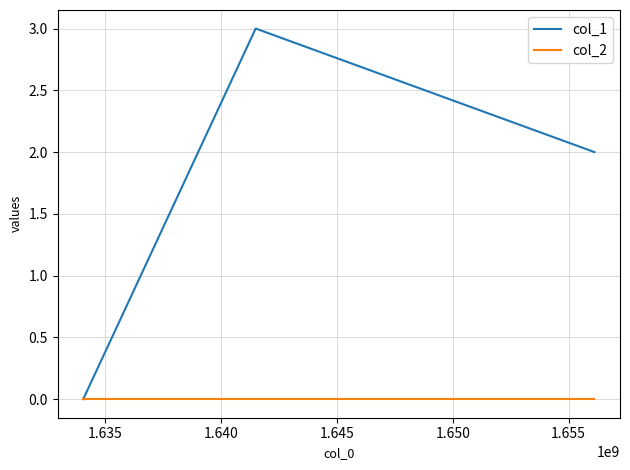

What is the maximum value for col_1?

3